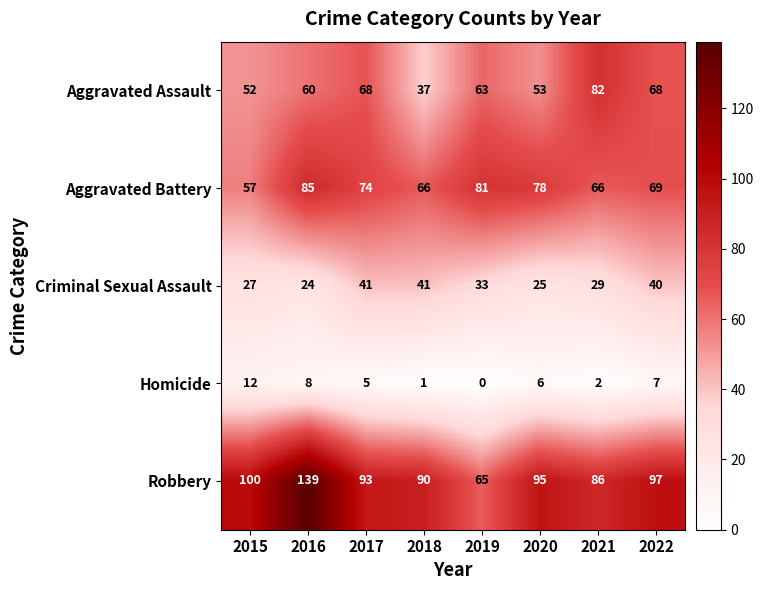

At which label does Aggravated Assault first exceed 63?

2017